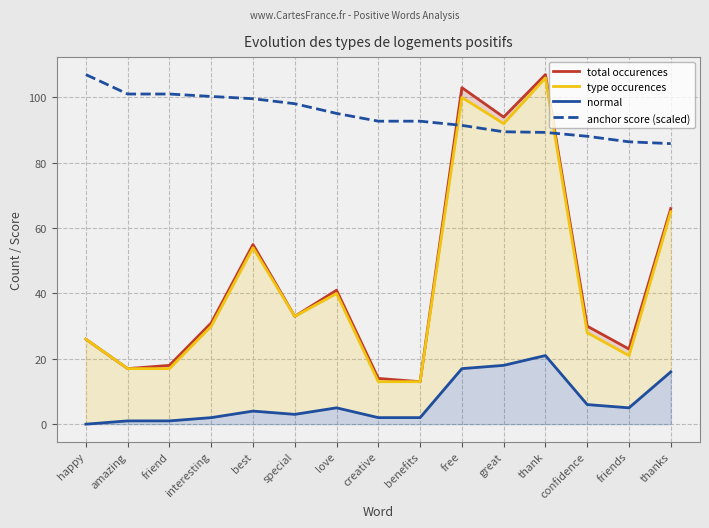

List the labels in order of total occurences value, largest first.

thank, free, great, thanks, best, love, special, interesting, confidence, happy, friends, friend, amazing, creative, benefits